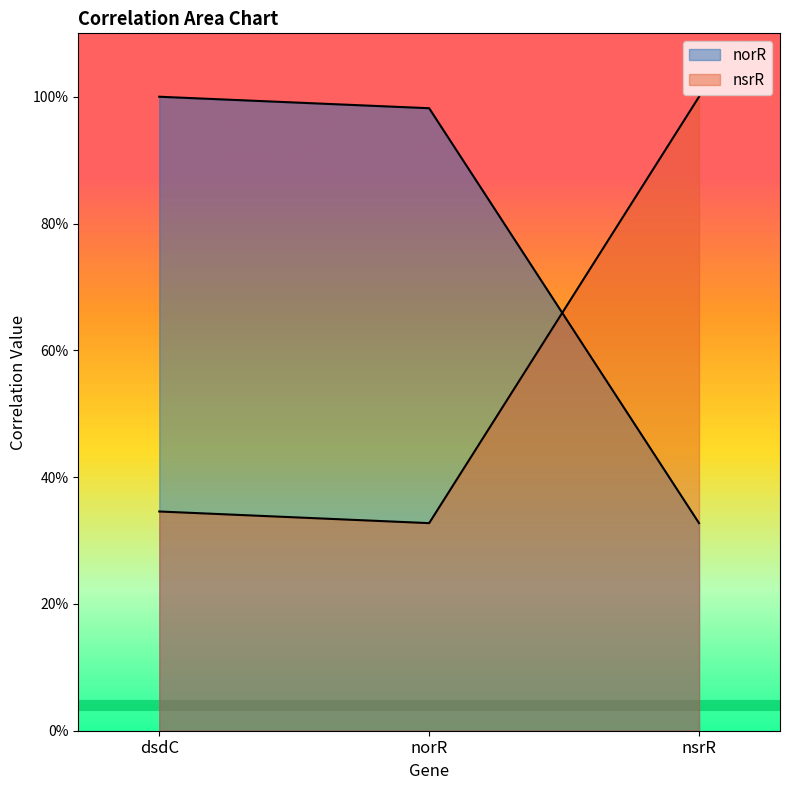

Reading left to right, extract all data points from this chart.

norR: 1.0	1.0	0.3
nsrR: 0.3	0.3	1.0